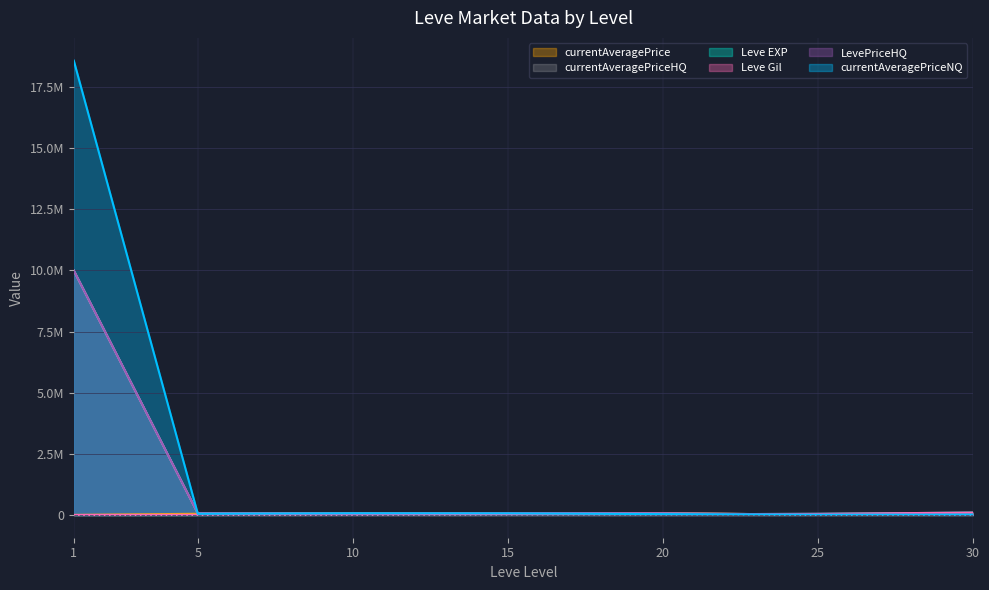

True or false: Leve Gil and Leve EXP intersect in this chart.

False